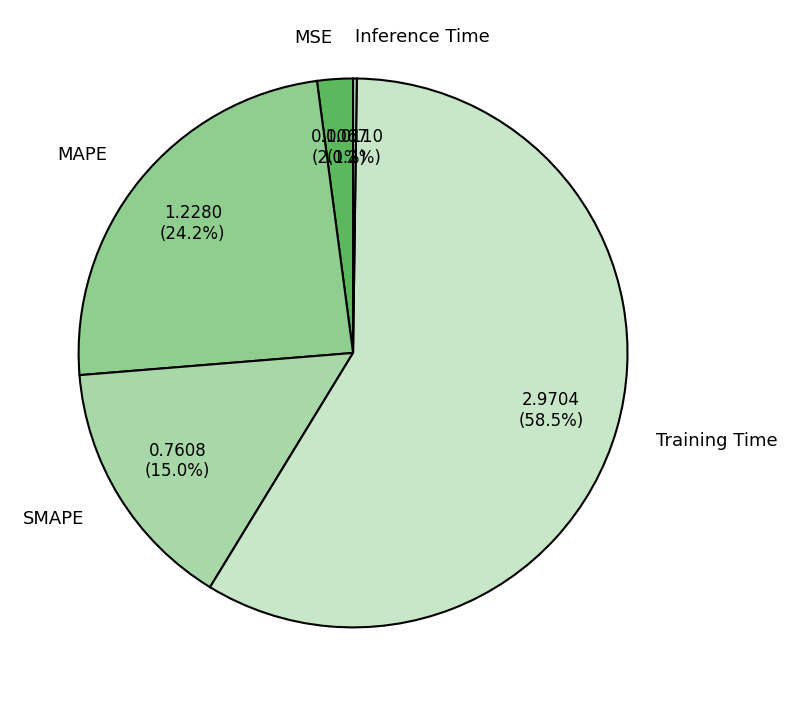

Between Training Time and SMAPE, which is larger?

Training Time